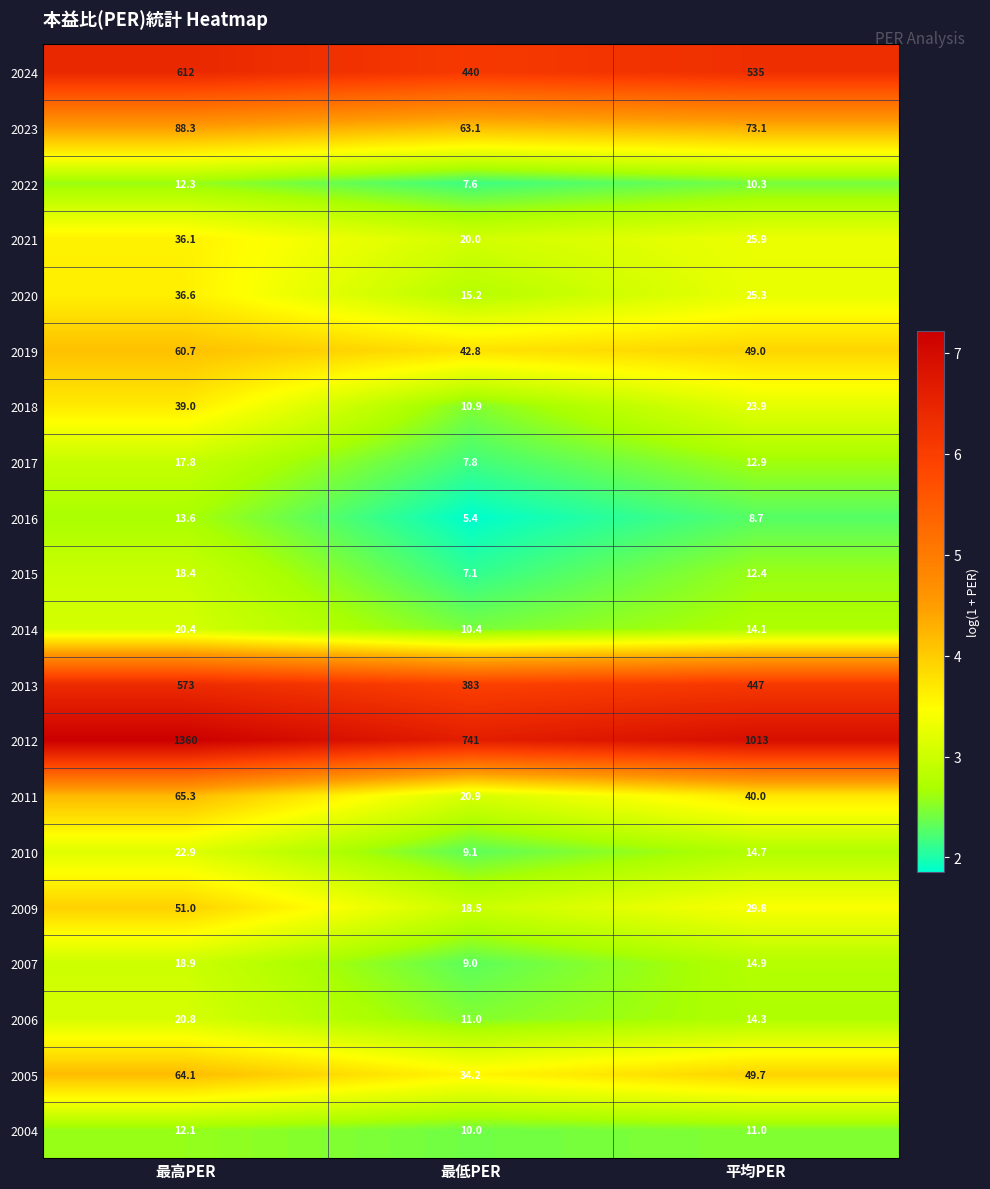

Rank the series by their maximum value, from lowest to highest.

2004, 2022, 2016, 2017, 2015, 2007, 2014, 2006, 2010, 2021, 2020, 2018, 2009, 2019, 2005, 2011, 2023, 2013, 2024, 2012